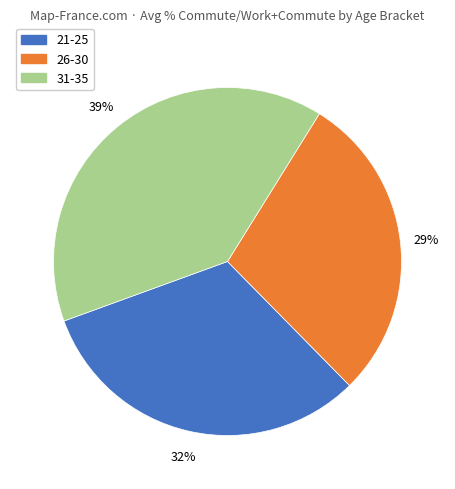

Combined, do 31-35 and 21-25 account for over 50%?

Yes